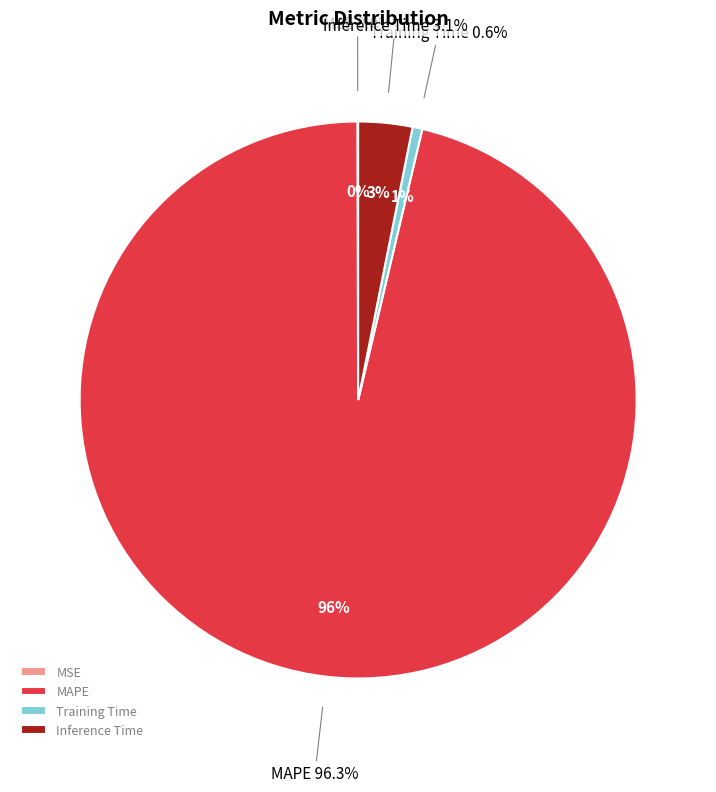

How many slices are in this pie chart?

4